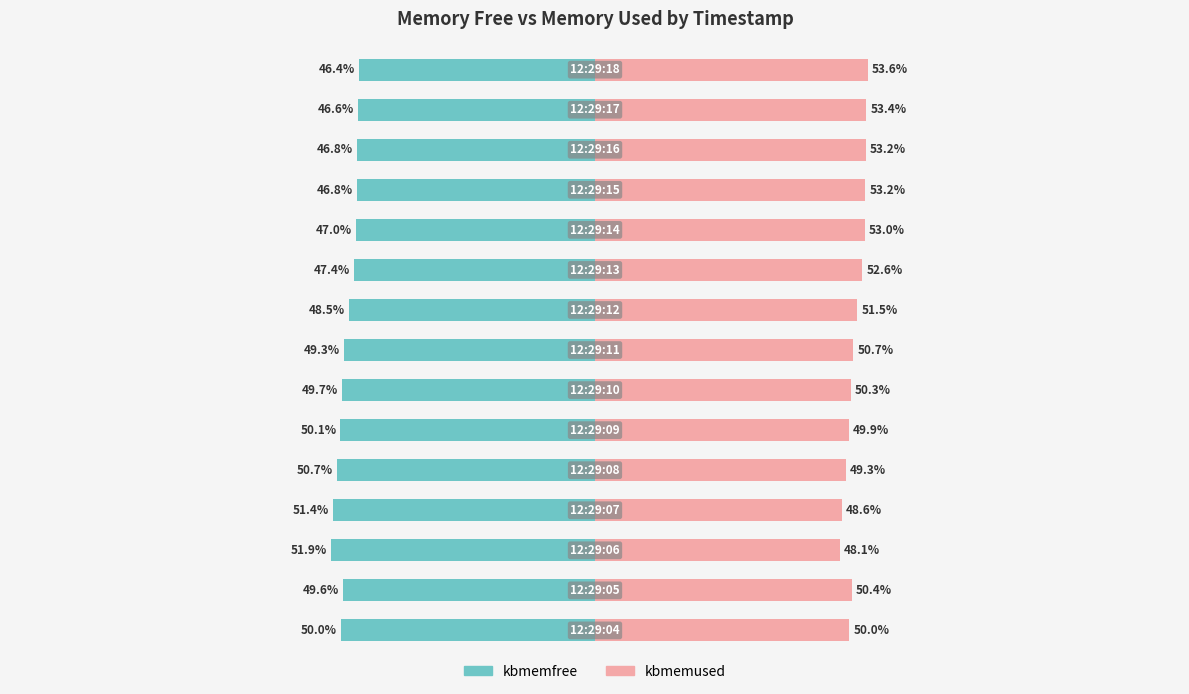

True or false: kbmemused has a value of 48.6 at 3.

True